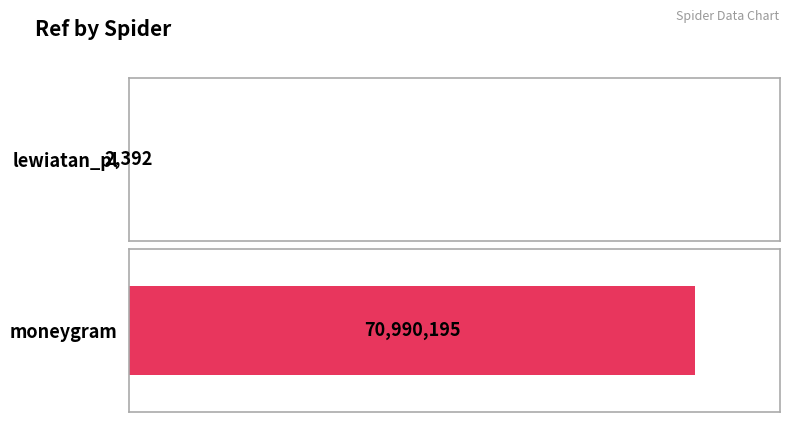

The chart shows a value of 2392 at lewiatan_pl. True or false?

True